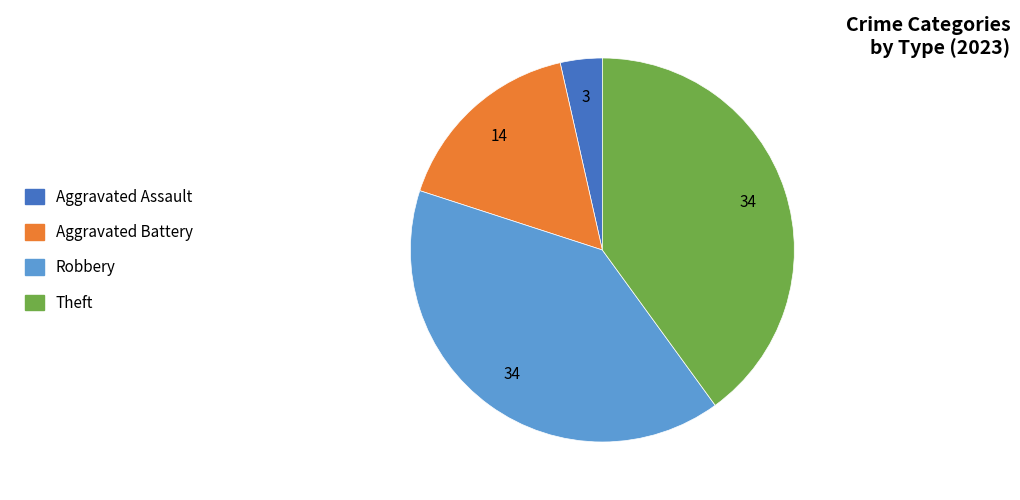

How many segments does this pie chart have?

4